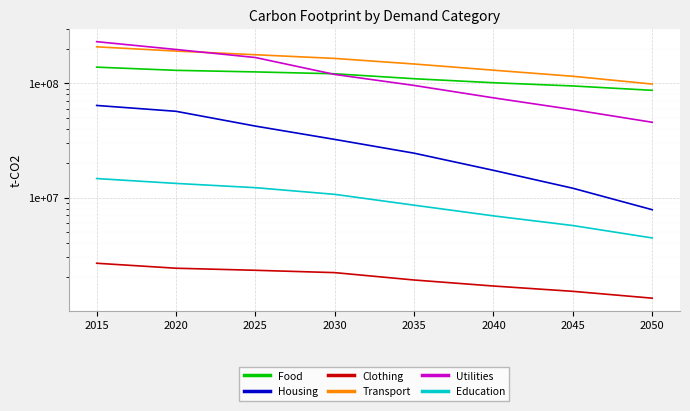

How many data points in Transport are less than 165228259?

4